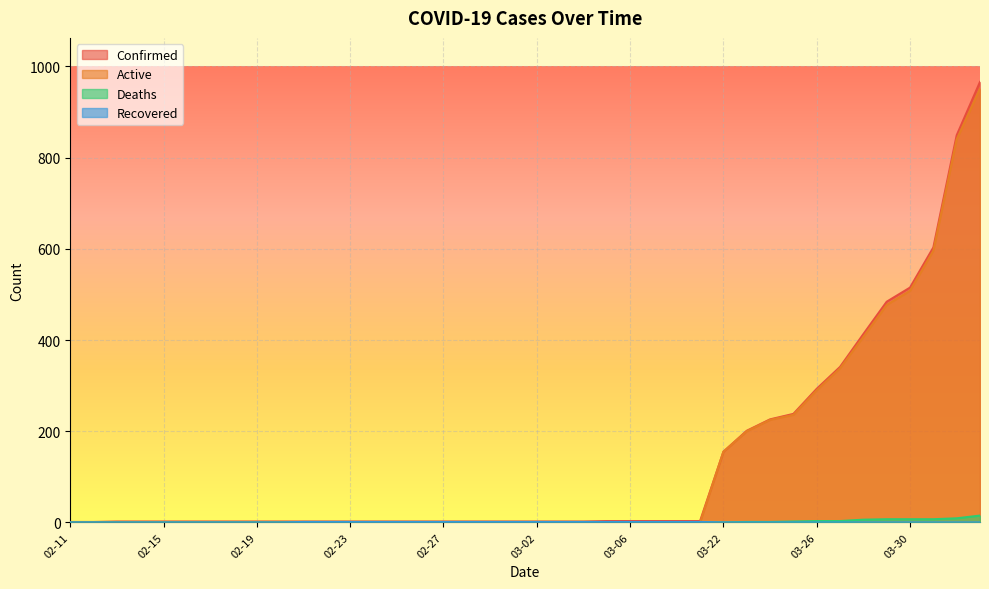

Reading right to left, transcribe all the data shown in this chart.

Confirmed: 04-02=966	04-01=849	03-31=603	03-30=515	03-29=484	03-28=413	03-27=341	03-26=293	03-25=238	03-24=226	03-23=201	03-22=155	03-09=3	03-08=3	03-07=3	03-06=3	03-05=3	03-04=2	03-03=2	03-02=2	03-01=2	02-29=2	02-28=2	02-27=2	02-26=2	02-25=2	02-24=2	02-23=2	02-22=2	02-21=2	02-20=2	02-19=2	02-18=2	02-17=2	02-16=2	02-15=2	02-14=2	02-13=2	02-12=1	02-11=1
Active: 04-02=951	04-01=840	03-31=596	03-30=508	03-29=477	03-28=407	03-27=338	03-26=290	03-25=236	03-24=225	03-23=200	03-22=155	03-09=0	03-08=0	03-07=0	03-06=0	03-05=0	03-04=0	03-03=0	03-02=0	03-01=0	02-29=0	02-28=0	02-27=0	02-26=0	02-25=0	02-24=0	02-23=0	02-22=0	02-21=0	02-20=0	02-19=0	02-18=0	02-17=0	02-16=0	02-15=0	02-14=0	02-13=0	02-12=0	02-11=0
Deaths: 04-02=15	04-01=9	03-31=7	03-30=7	03-29=7	03-28=6	03-27=3	03-26=3	03-25=2	03-24=1	03-23=1	03-22=0	03-09=0	03-08=0	03-07=0	03-06=0	03-05=0	03-04=0	03-03=0	03-02=0	03-01=0	02-29=0	02-28=0	02-27=0	02-26=0	02-25=0	02-24=0	02-23=0	02-22=0	02-21=0	02-20=0	02-19=0	02-18=0	02-17=0	02-16=0	02-15=0	02-14=0	02-13=0	02-12=0	02-11=0
Recovered: 04-02=0	04-01=0	03-31=0	03-30=0	03-29=0	03-28=0	03-27=0	03-26=0	03-25=0	03-24=0	03-23=0	03-22=0	03-09=1	03-08=1	03-07=1	03-06=1	03-05=1	03-04=1	03-03=1	03-02=1	03-01=1	02-29=1	02-28=1	02-27=1	02-26=1	02-25=1	02-24=1	02-23=1	02-22=1	02-21=1	02-20=0	02-19=0	02-18=0	02-17=0	02-16=0	02-15=0	02-14=0	02-13=0	02-12=0	02-11=0